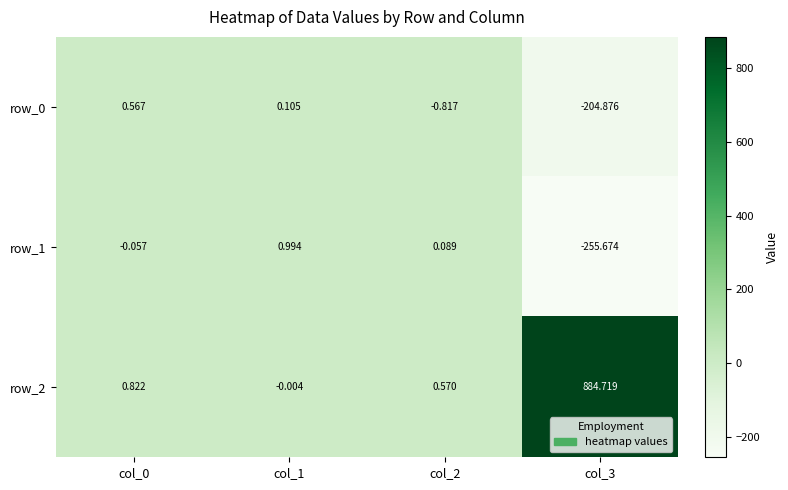

How many positive values does the row_1 series have?

2